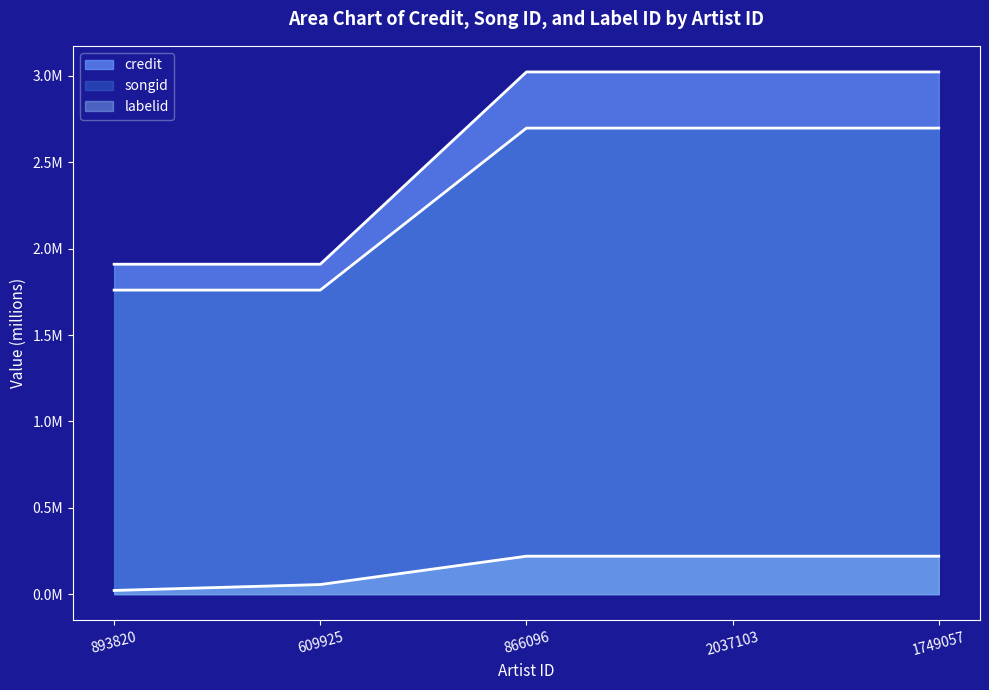

Where is songid nearest to the value 2?

609925